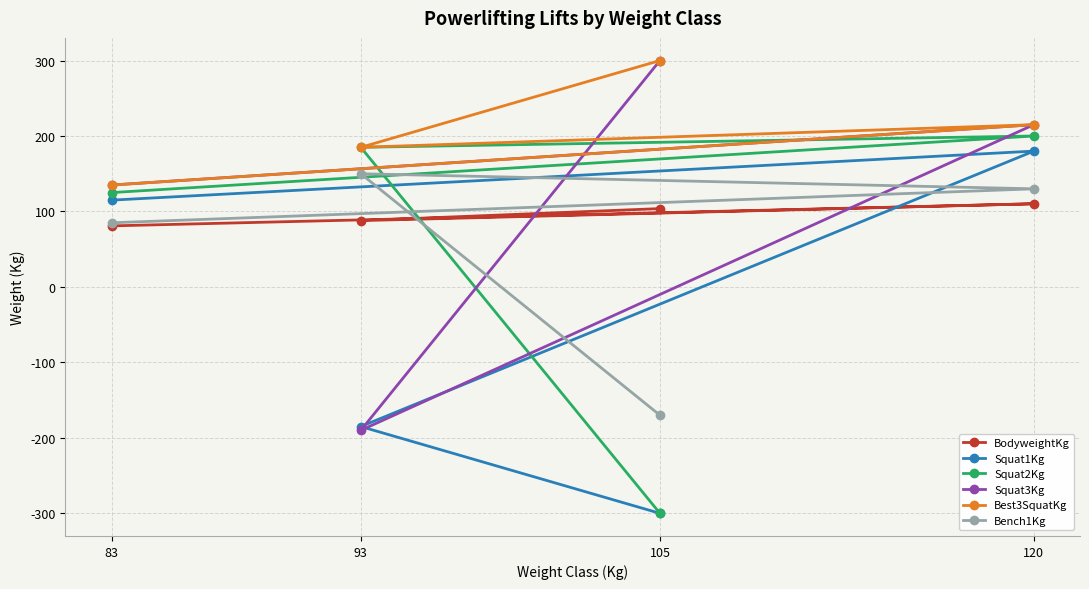

What is the maximum value for Squat2Kg?

200.0